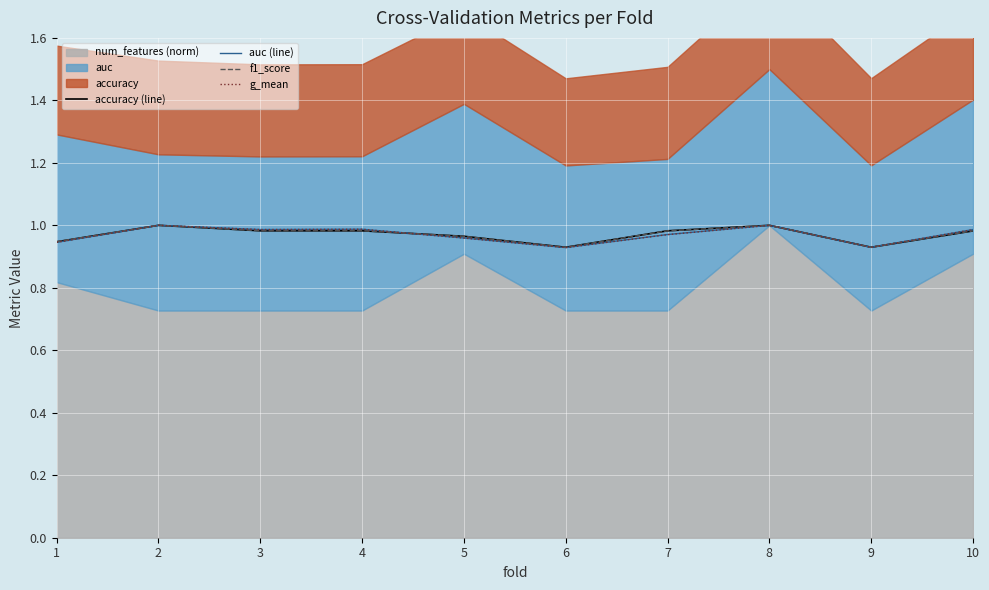

Where do g_mean and f1_score first cross each other?

4 and 5